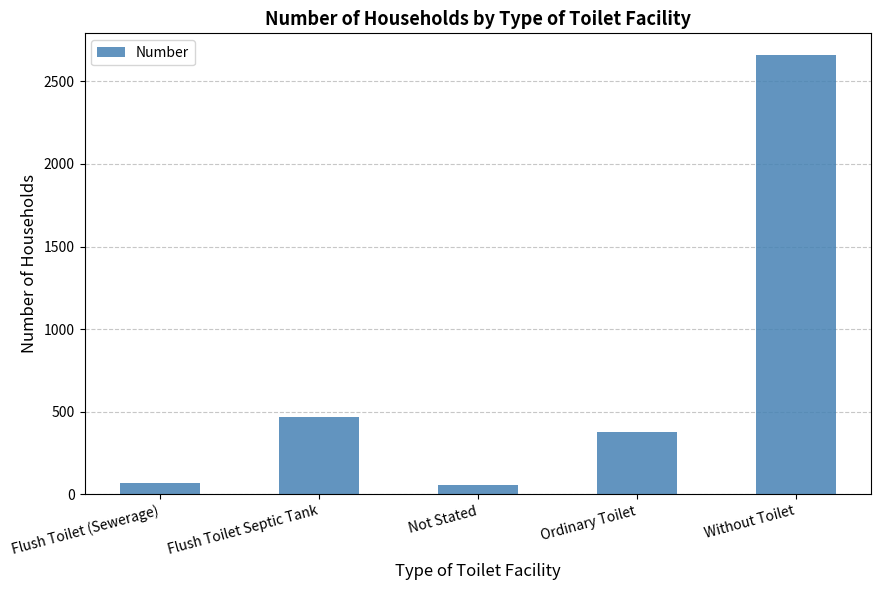

What is the label of the 5th bar from the right?

Flush Toilet (Sewerage)